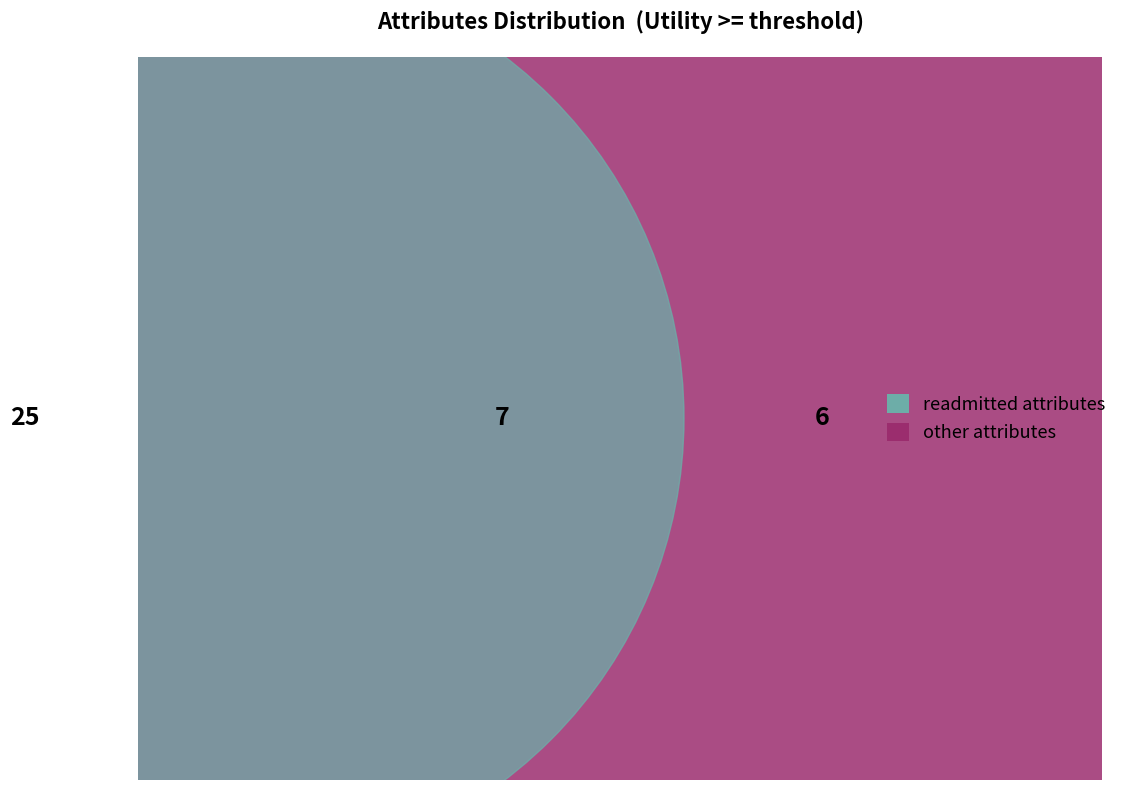

Is it true that diag_1 is 12% of the pie?

False